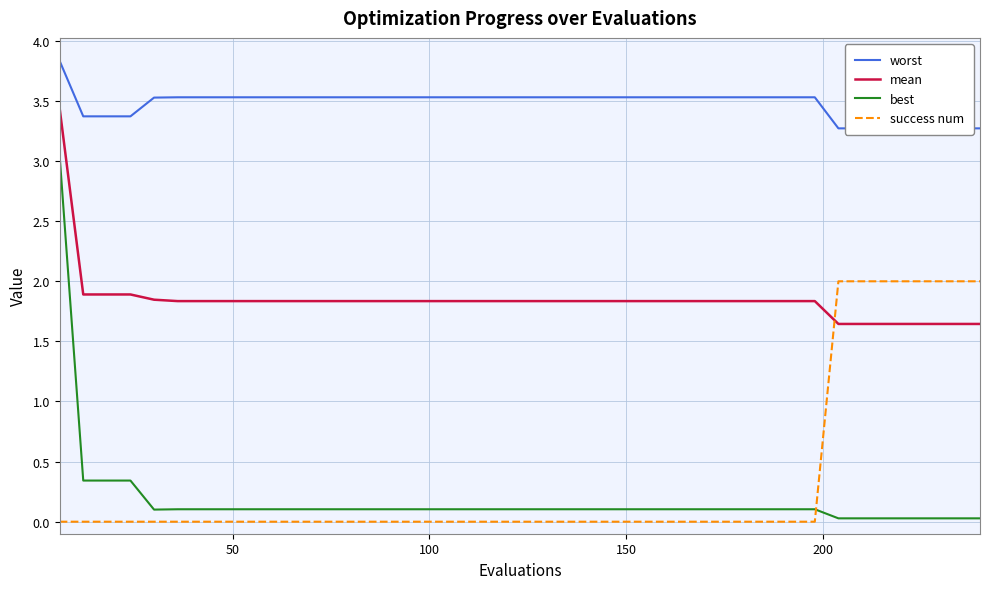

What is the value of the mean point at the 13th from the left?

1.8